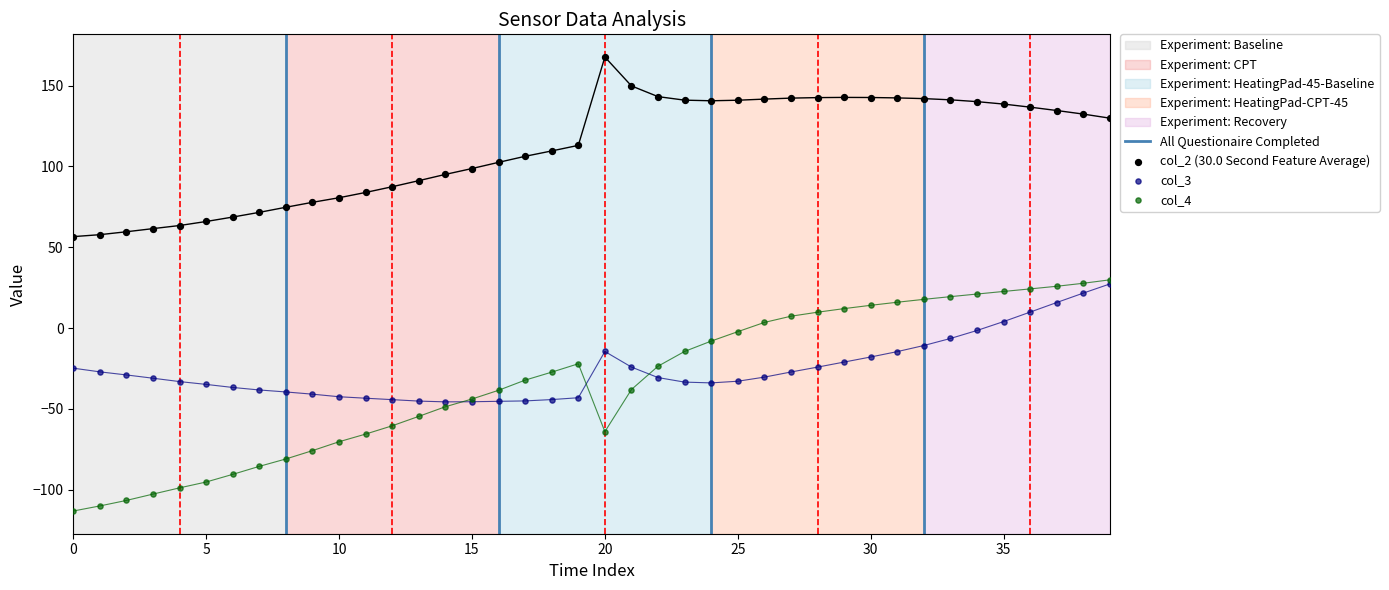

Which series reaches the maximum Y coordinate?

col_2